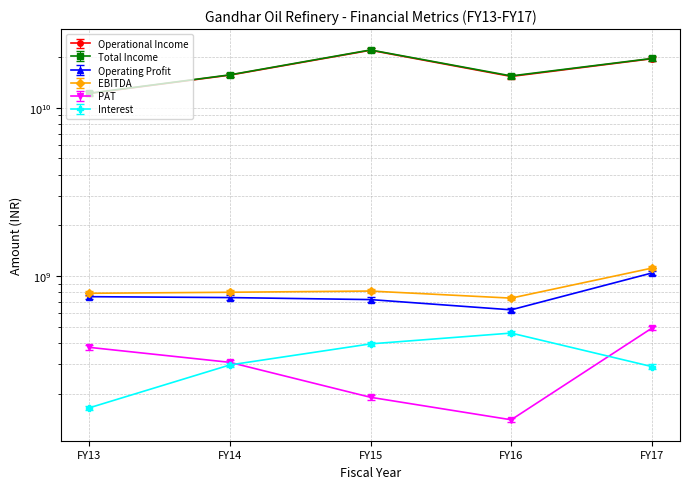

At how many categories does at least one series exceed 13224189614?

4